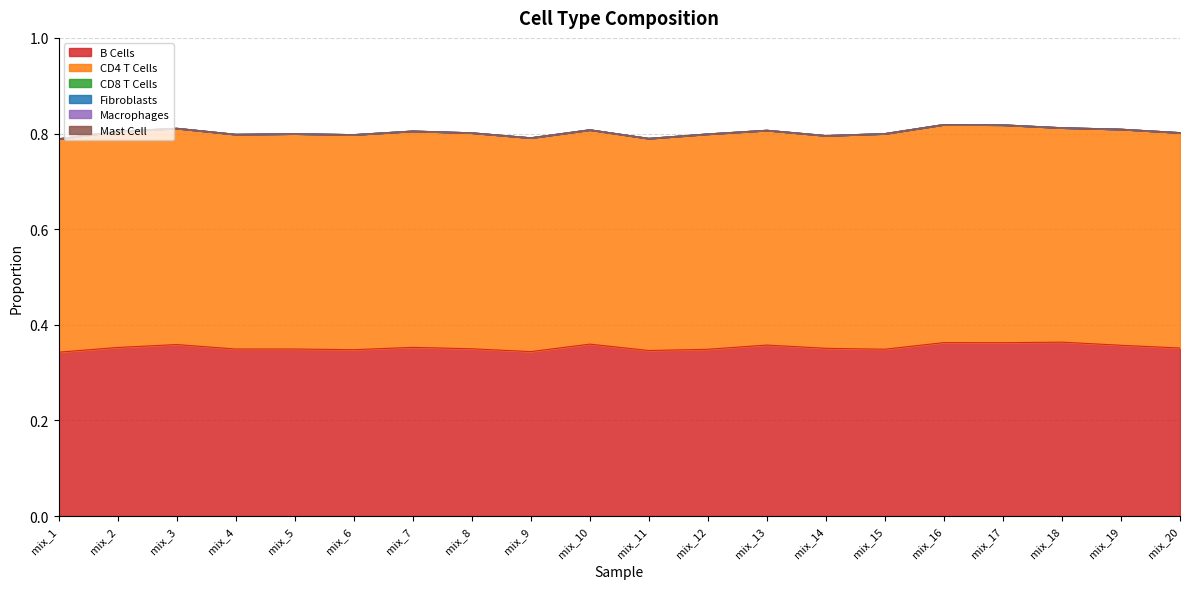

True or false: CD4 T Cells and Mast Cell cross at least once.

False